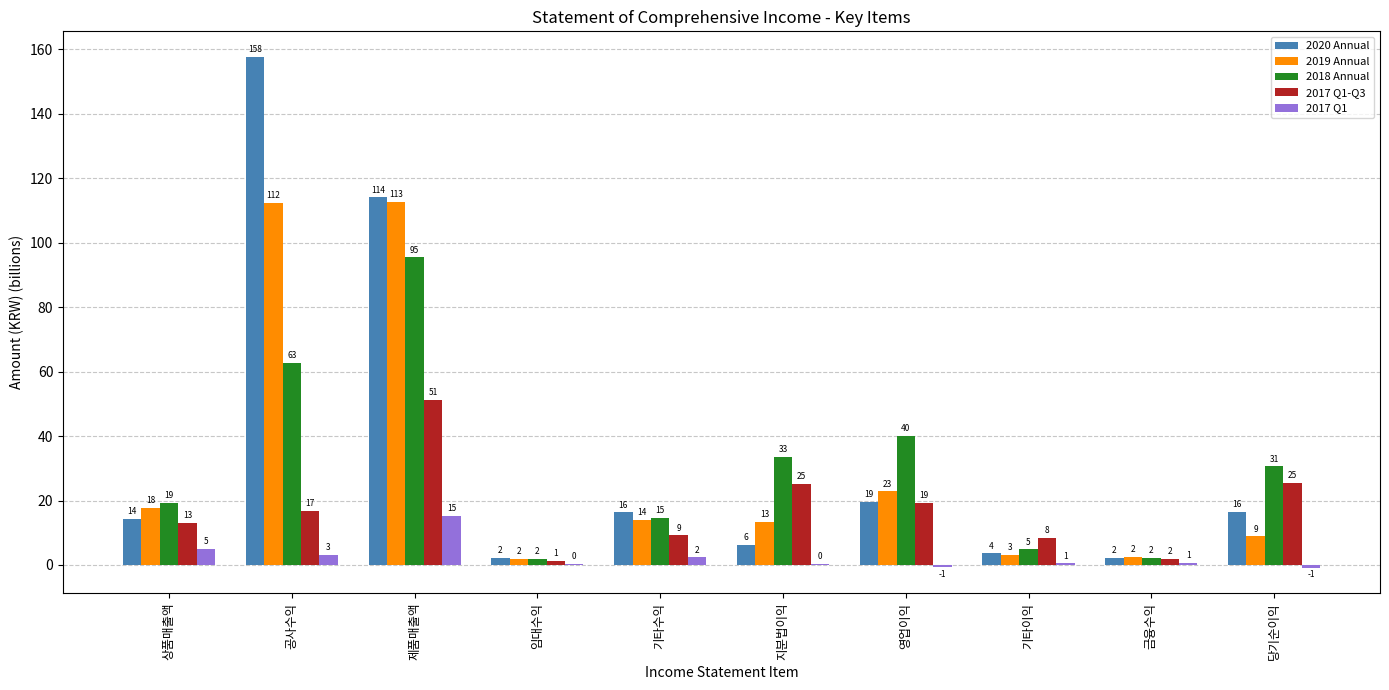

What is the label of the 7th bar from the right?

임대수익